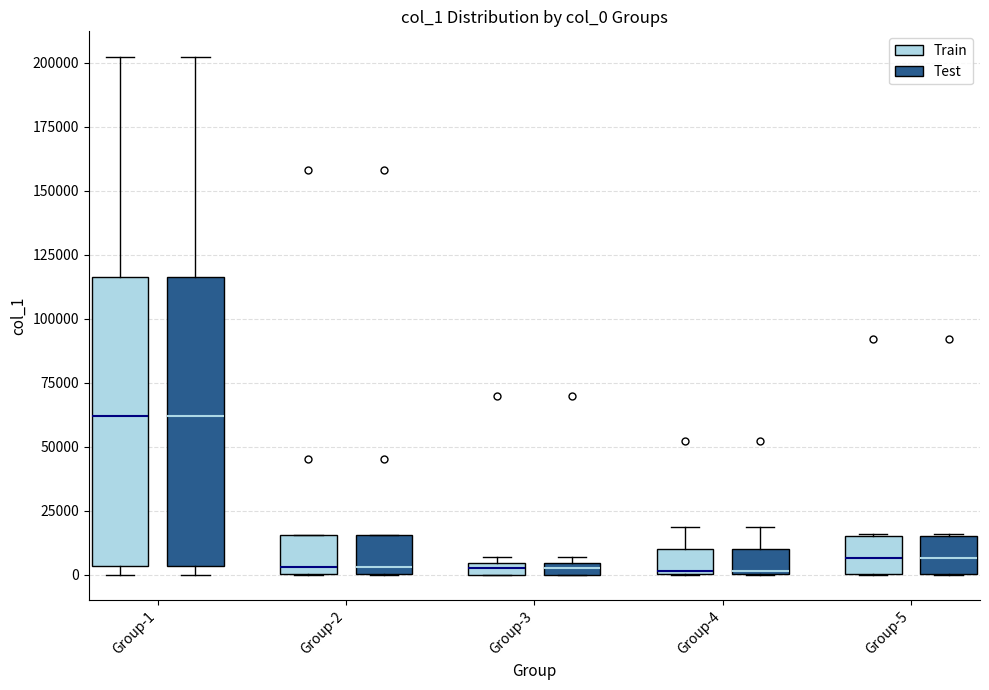

Where is the upper edge of the box for Group-1 (Test) on the y-axis? The values are not printed on the chart, so give them approximately, as read against the axis.

115000